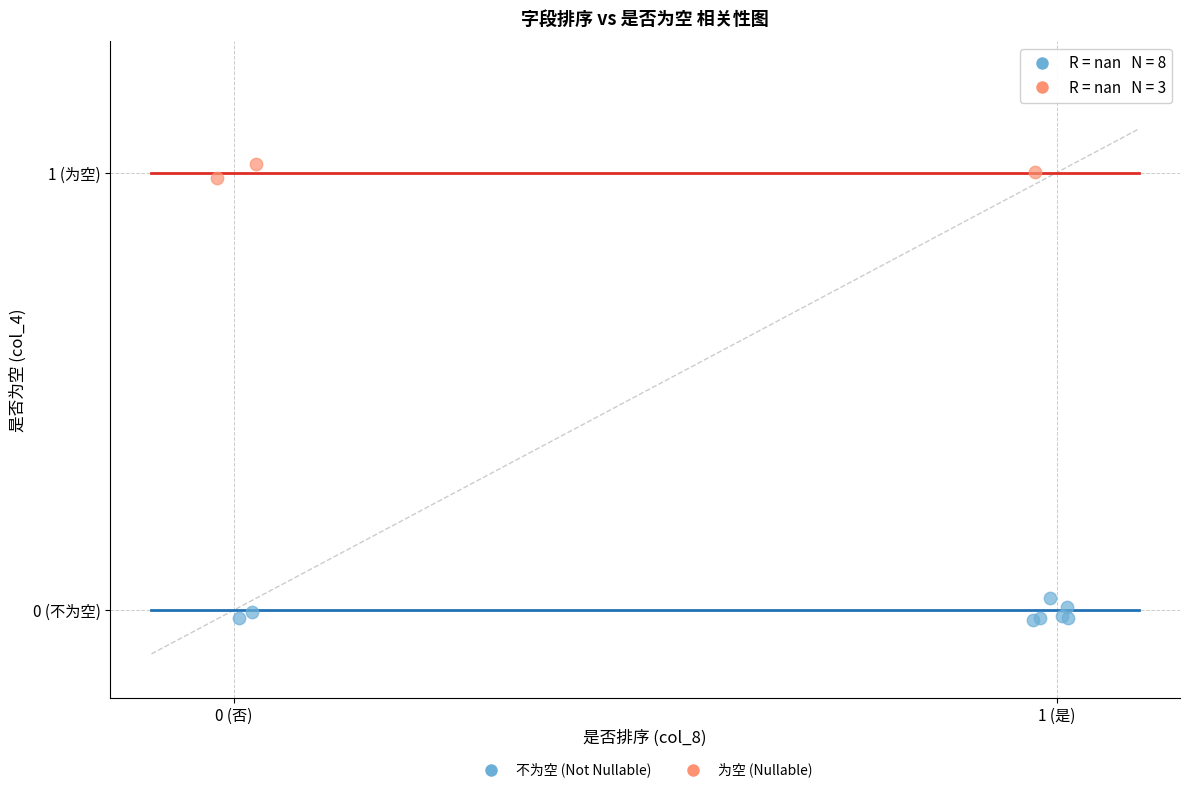

Which series contains the lowest Y value?

不为空 (Not Nullable)